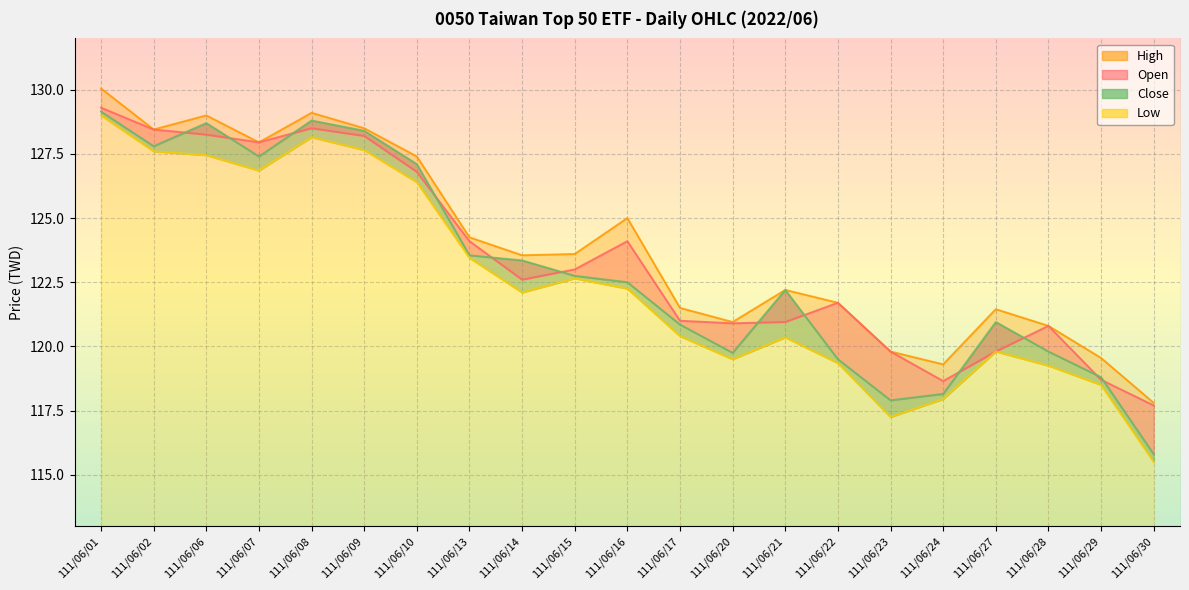

Which series has the largest total across all categories?

High